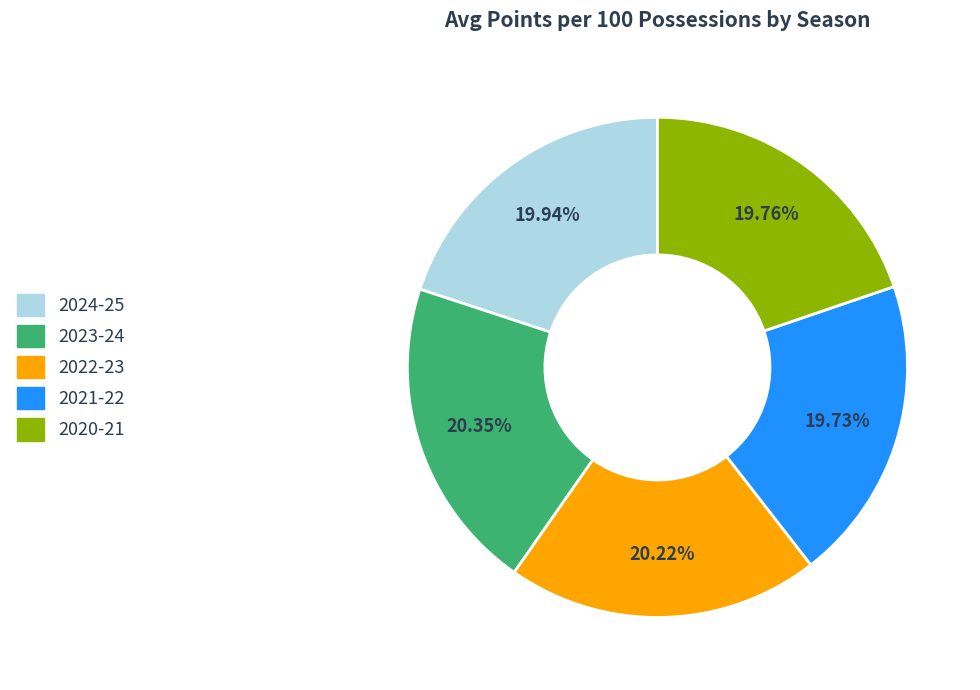

Does any single category account for the majority?

No